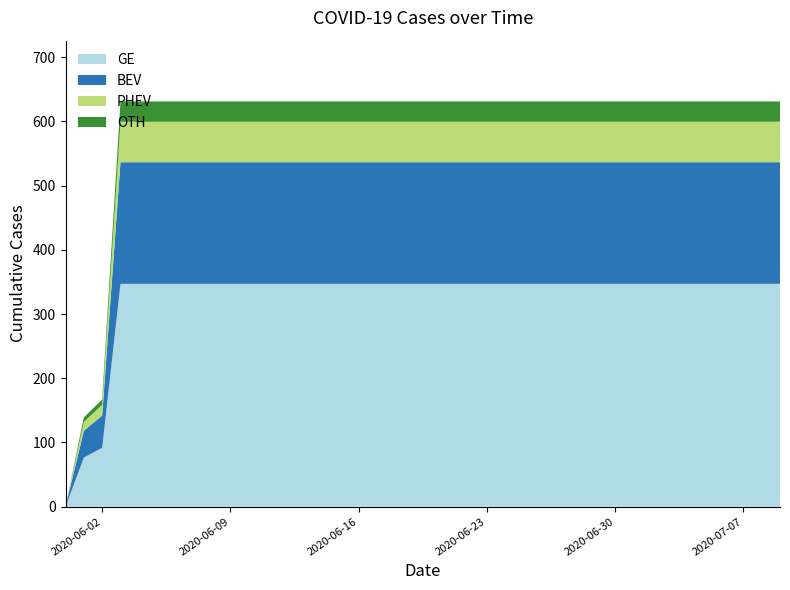

What is the total value across all series at 2020-06-09?

631.0